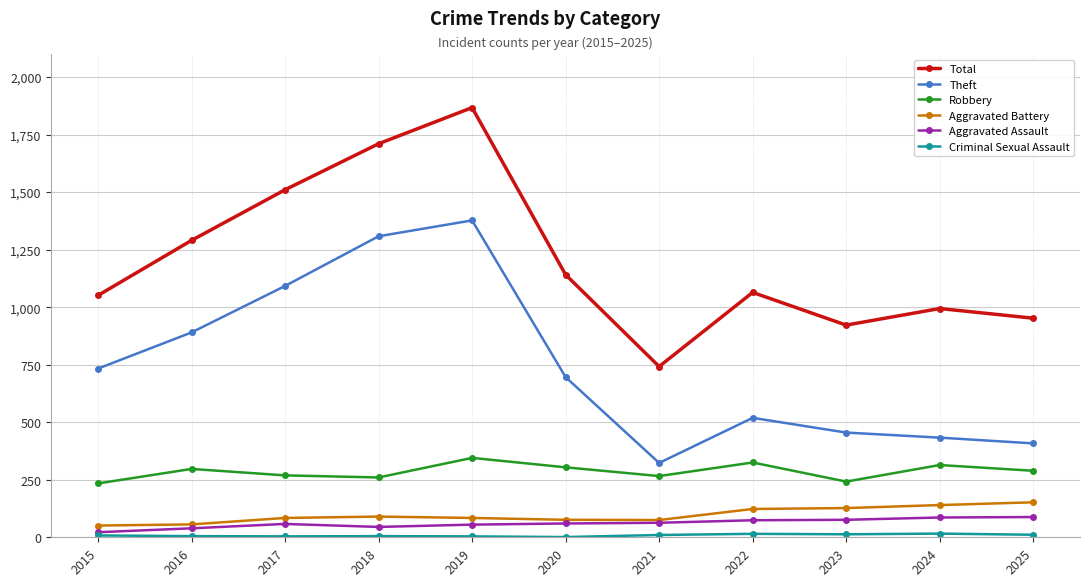

How many interior local peaks does the Theft series have?

2